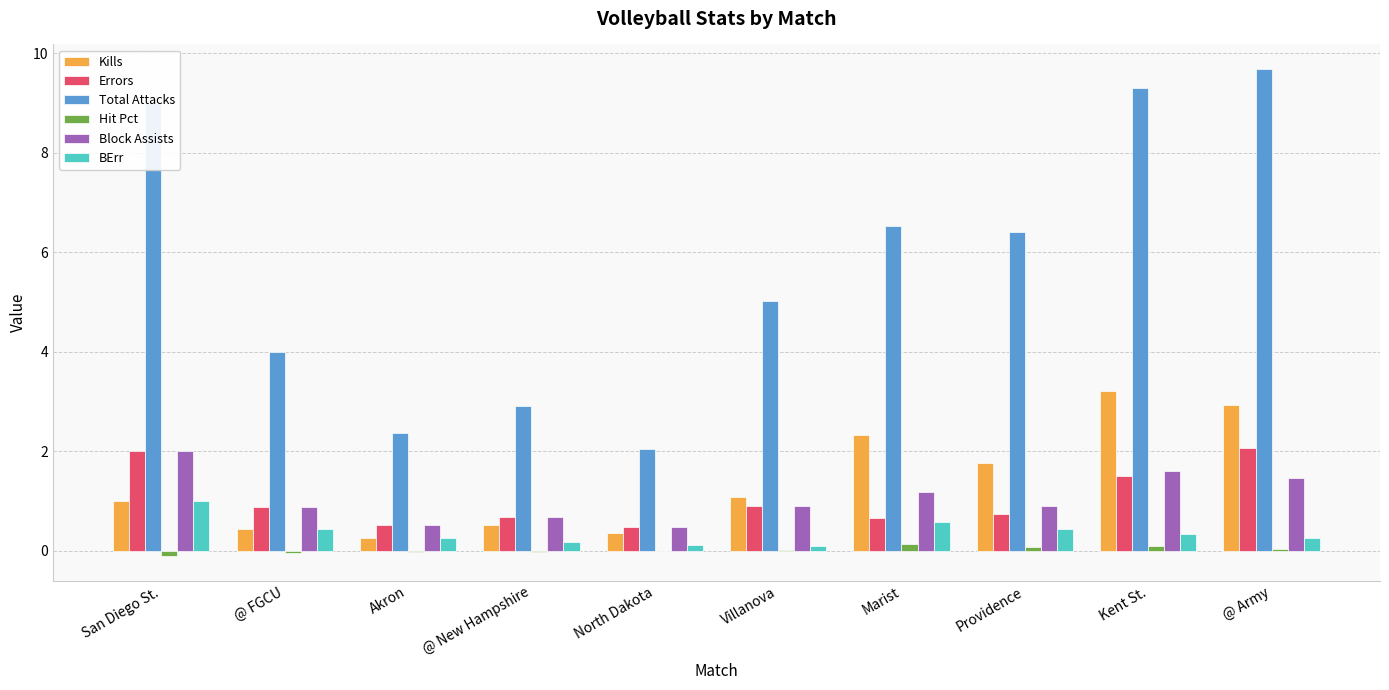

The value of Kills at Providence is 1.8. True or false?

True